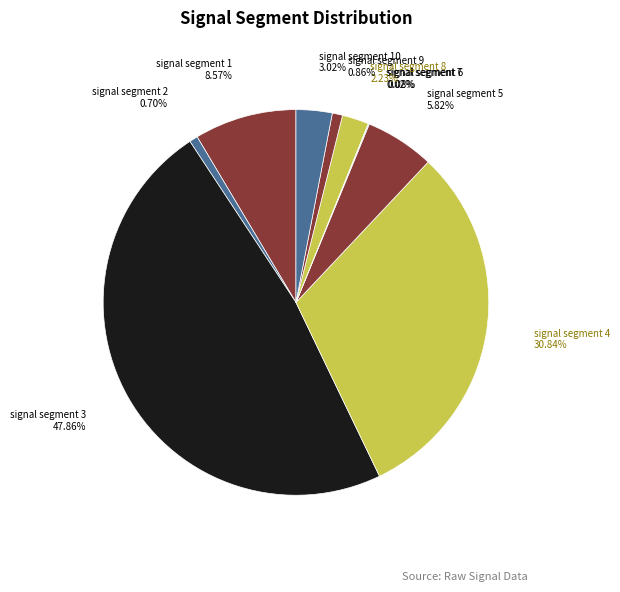

Do signal segment 8 2.23% and signal segment 1 8.57% together represent more than half of the pie?

No